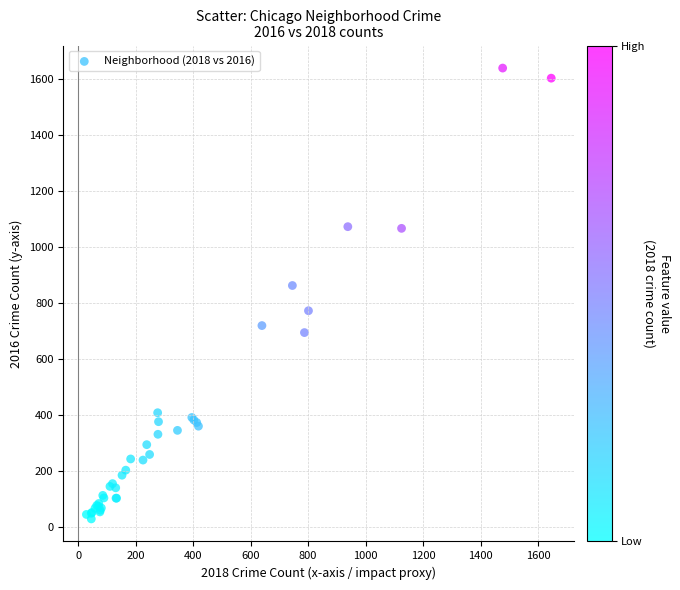

What Y value in the scatter plot is closest to 834?

863